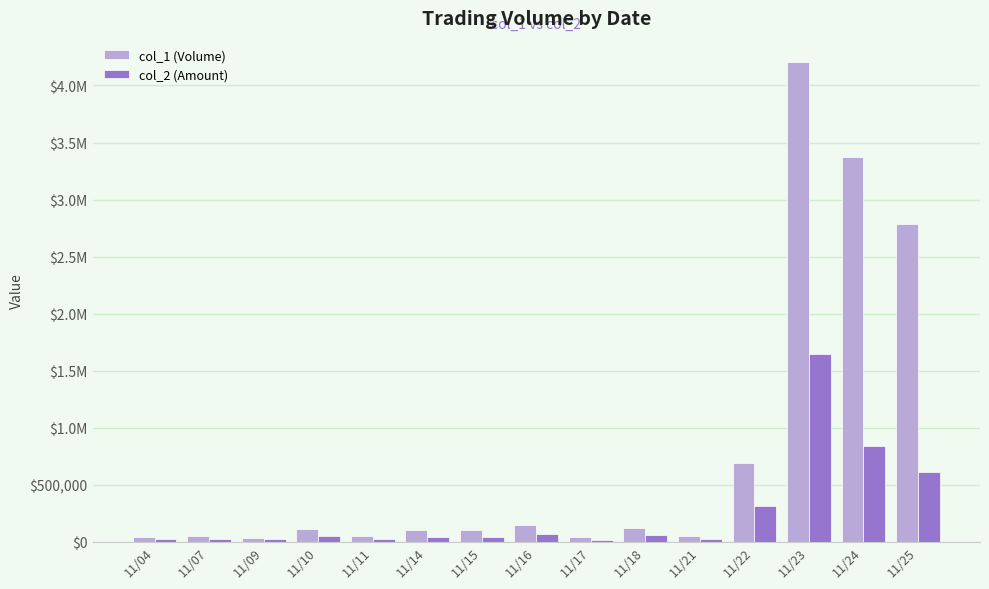

What are all the series names shown in the legend?

col_1 (Volume), col_2 (Amount)